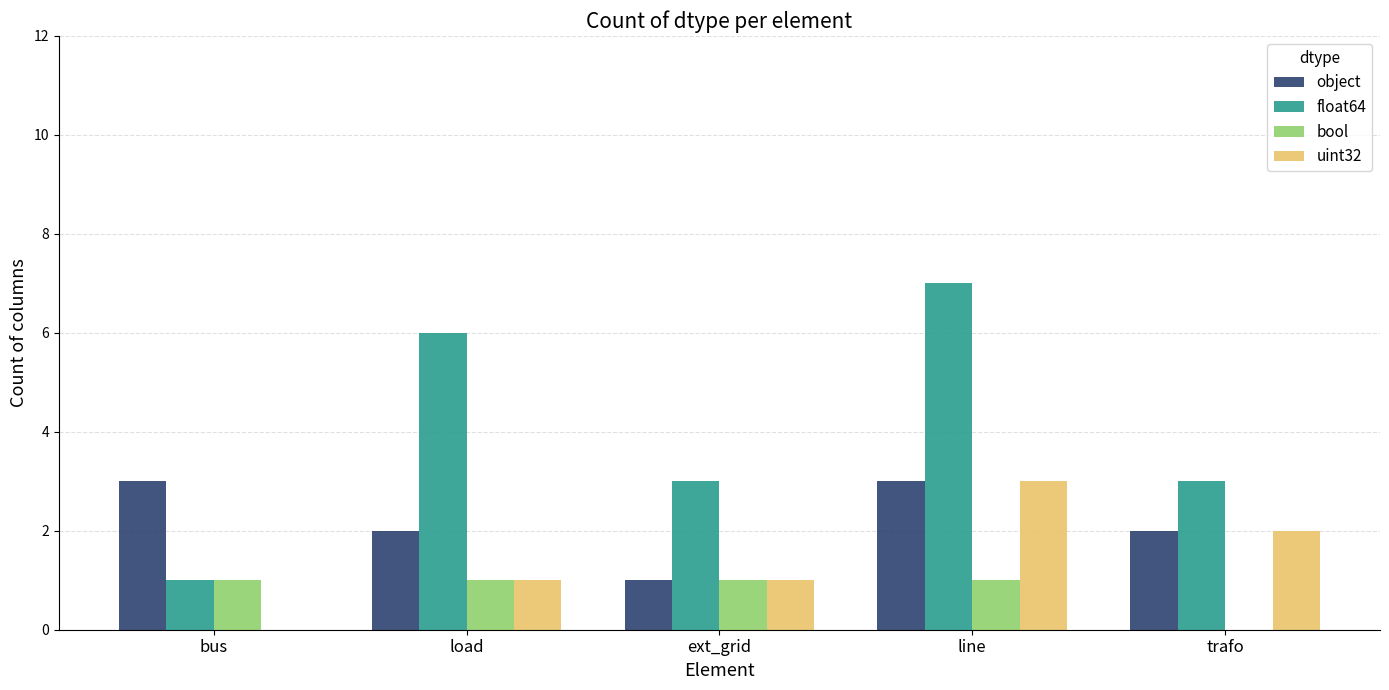

What is the approximate value of bool at ext_grid?

1